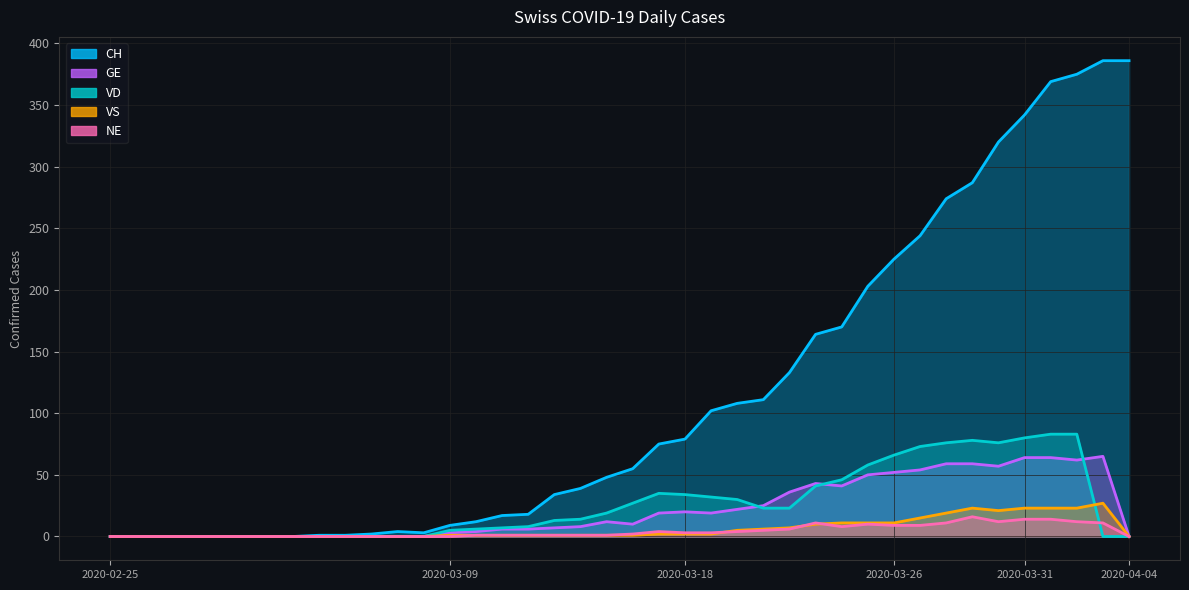

What are all the series names shown in the legend?

CH, GE, VD, VS, NE